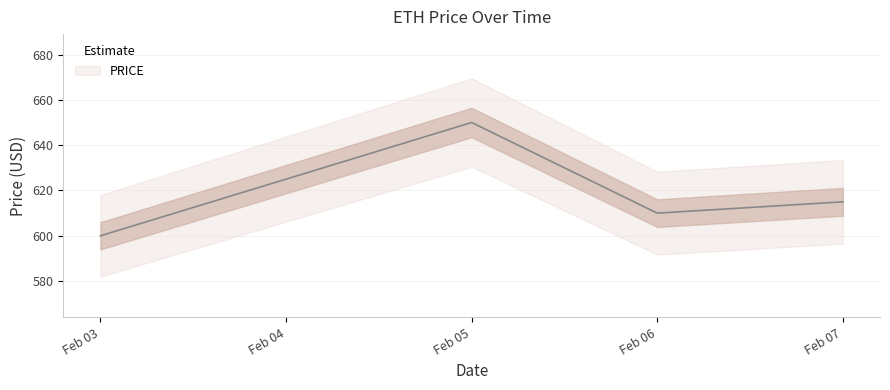

How many data points are above 615?

1